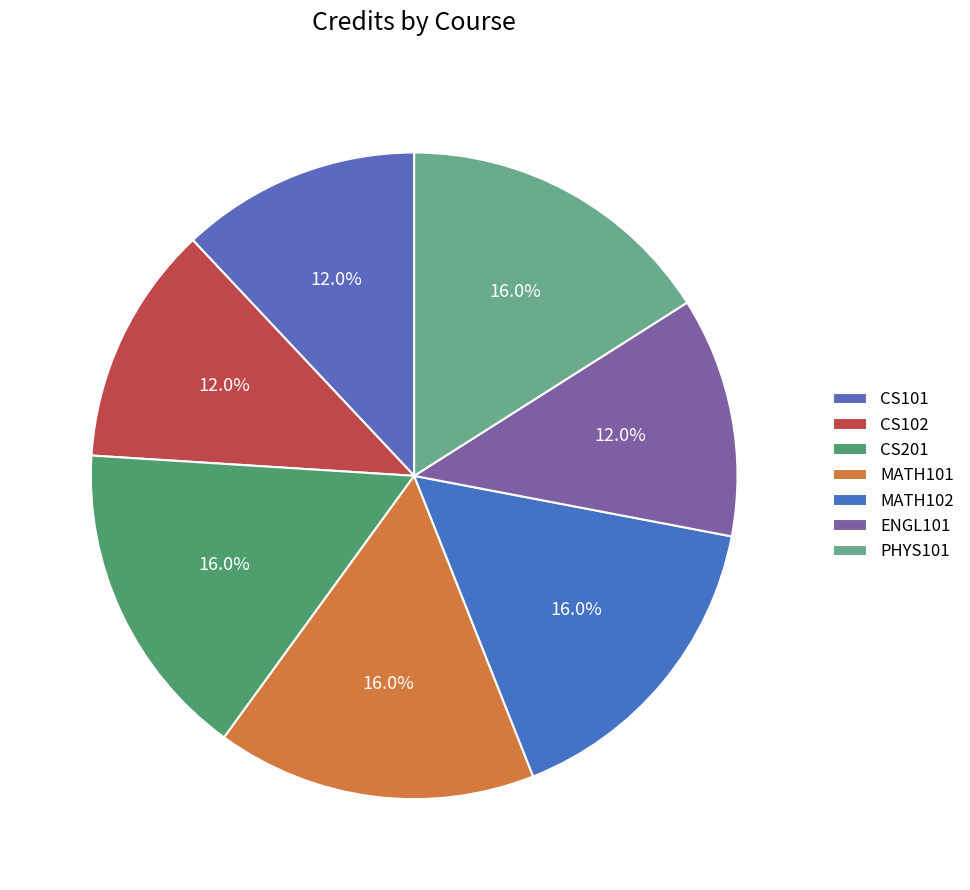

Does any single category account for the majority?

No